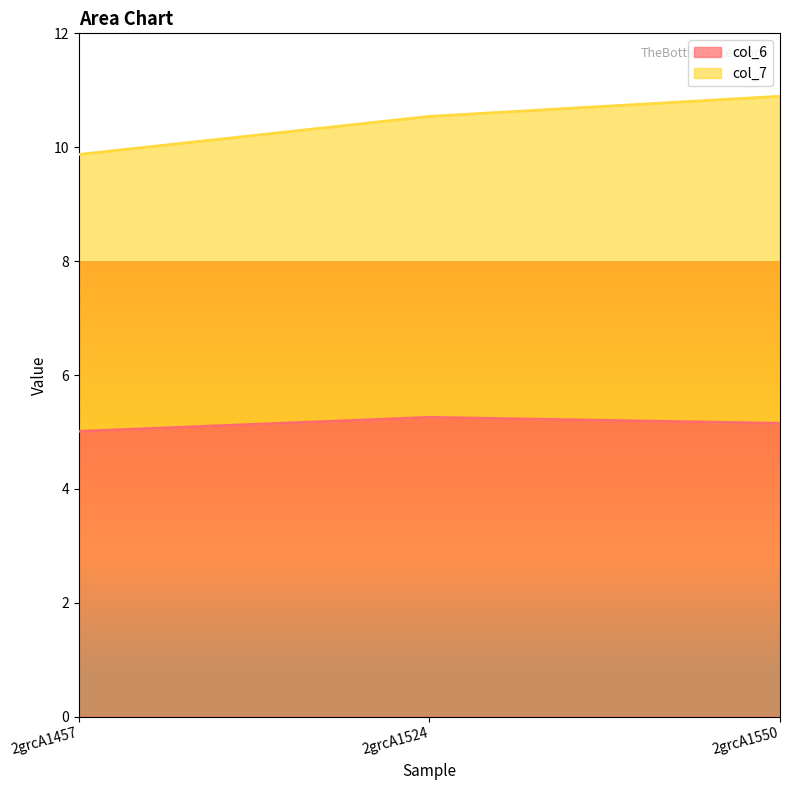

What is the value of the col_6 point at the 1st from the left?

5.0